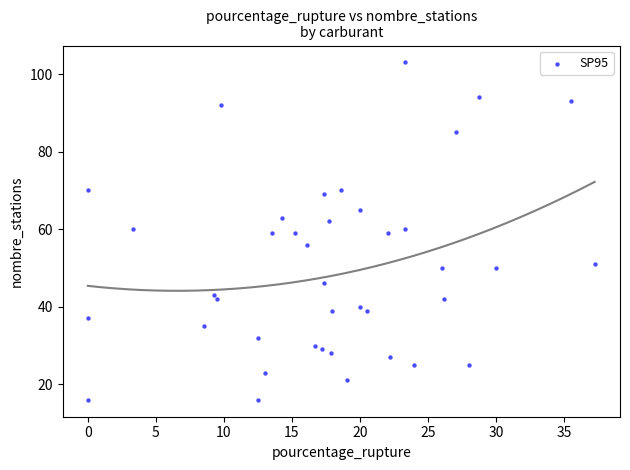

What is the range of Y values (max minus min)?

87